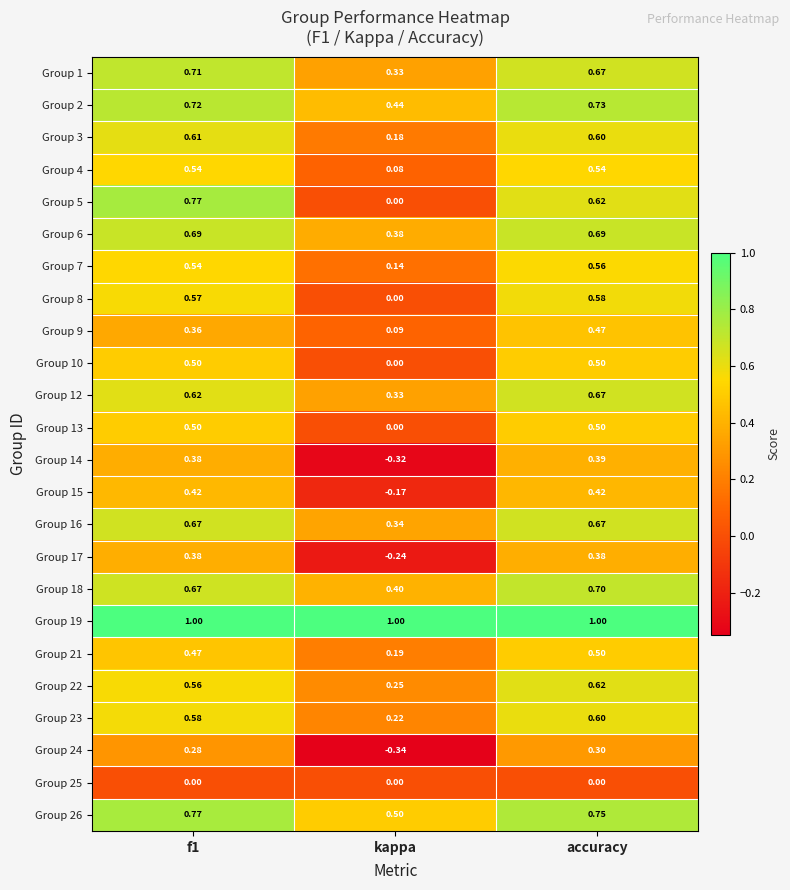

Where is Group 14 nearest to the value 0?

kappa